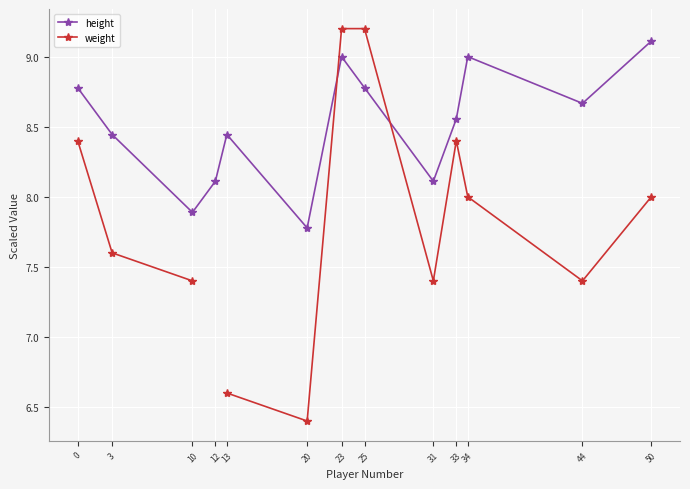

The value of weight at 50 is 8.0. True or false?

True